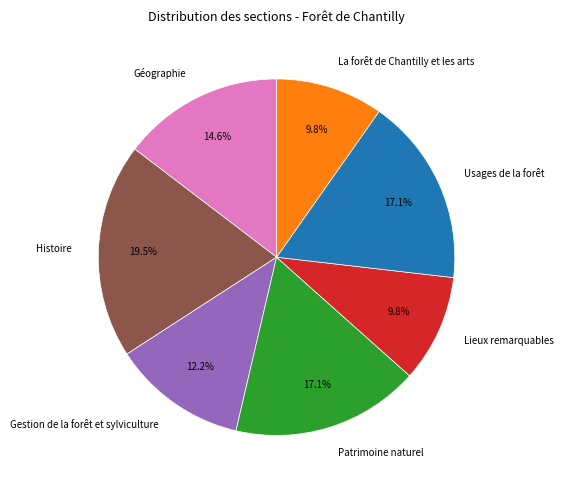

Between Gestion de la forêt et sylviculture and La forêt de Chantilly et les arts, which is larger?

Gestion de la forêt et sylviculture